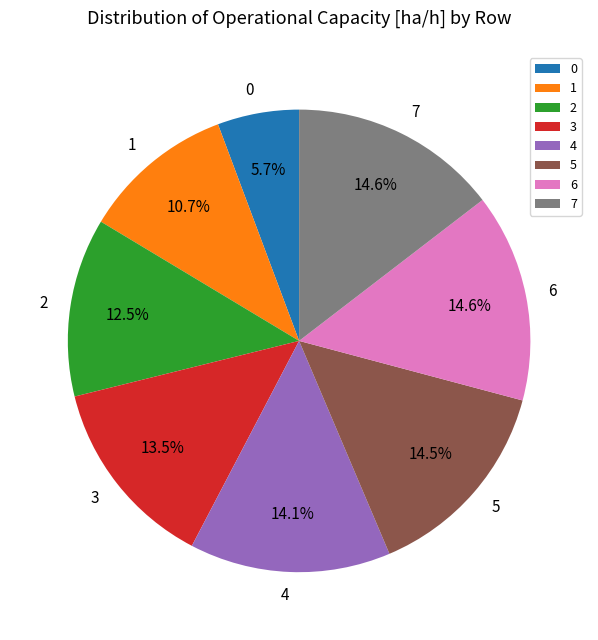

What portion of the pie excludes 1?

89.3%